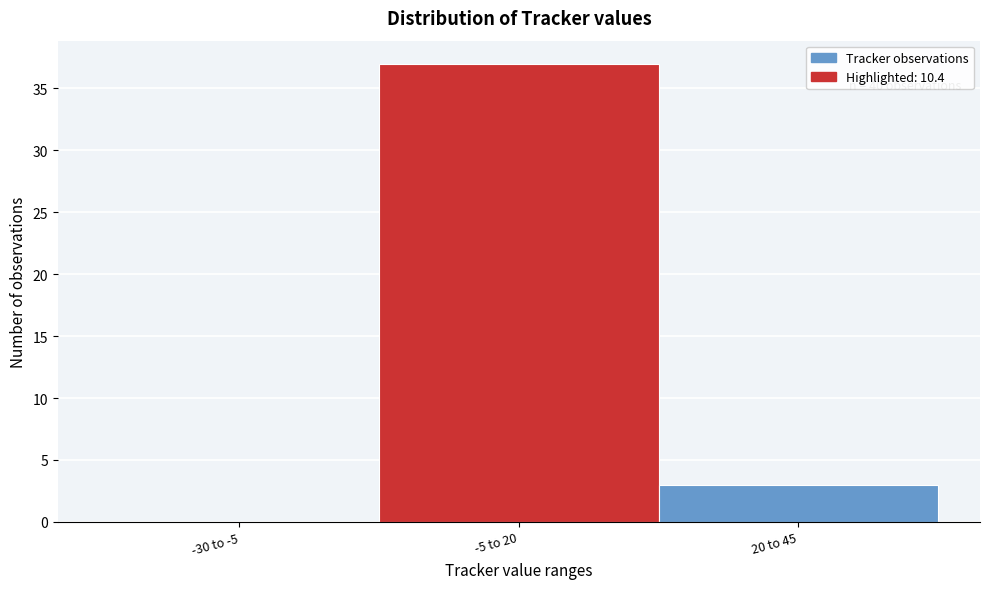

Reading left to right, transcribe all the data shown in this chart.

-30 to -5=0	-5 to 20=37	20 to 45=3